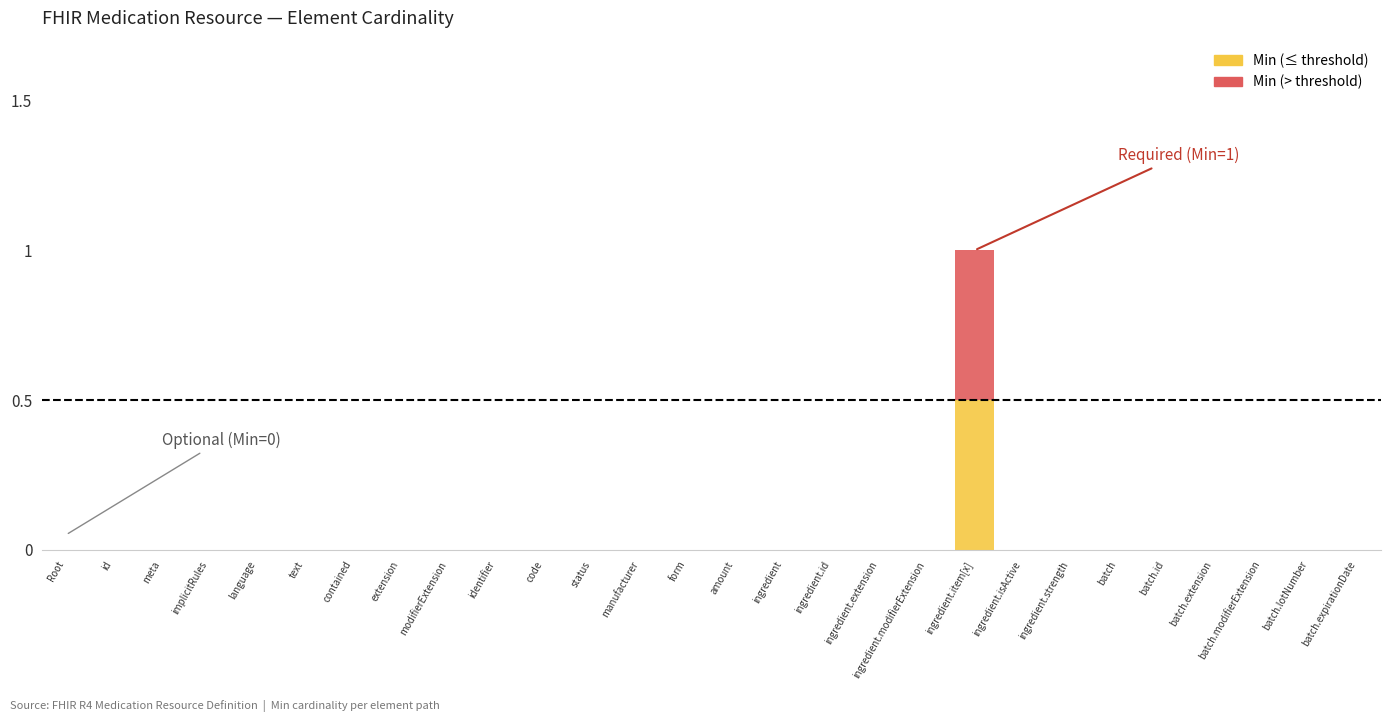

At which category is the sum across all series the highest?

ingredient.item[x]